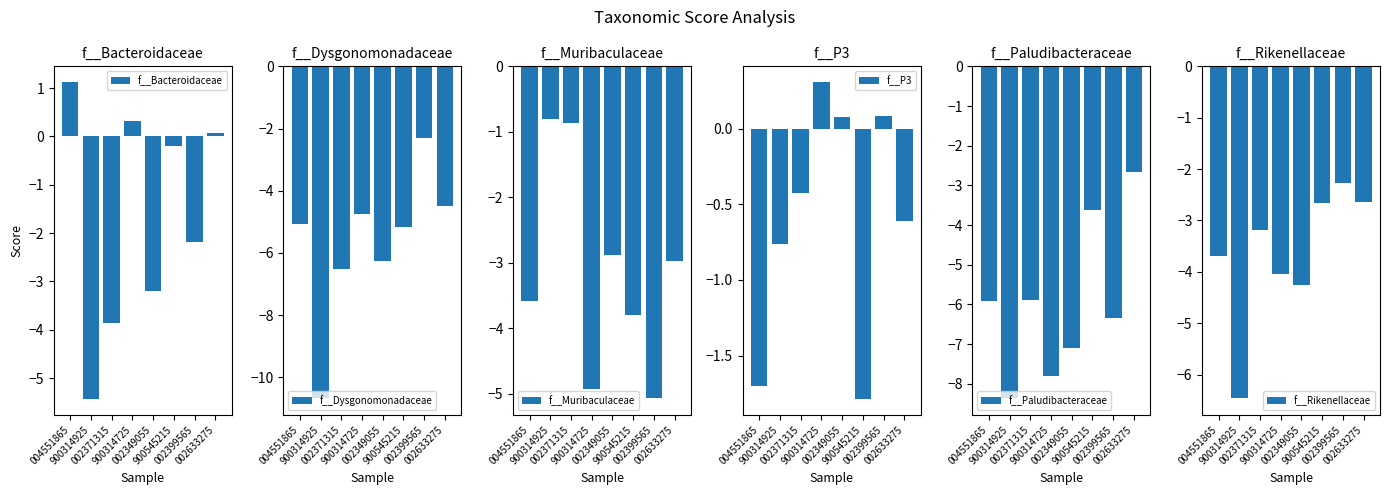

What is the maximum value shown in the chart?

1.1